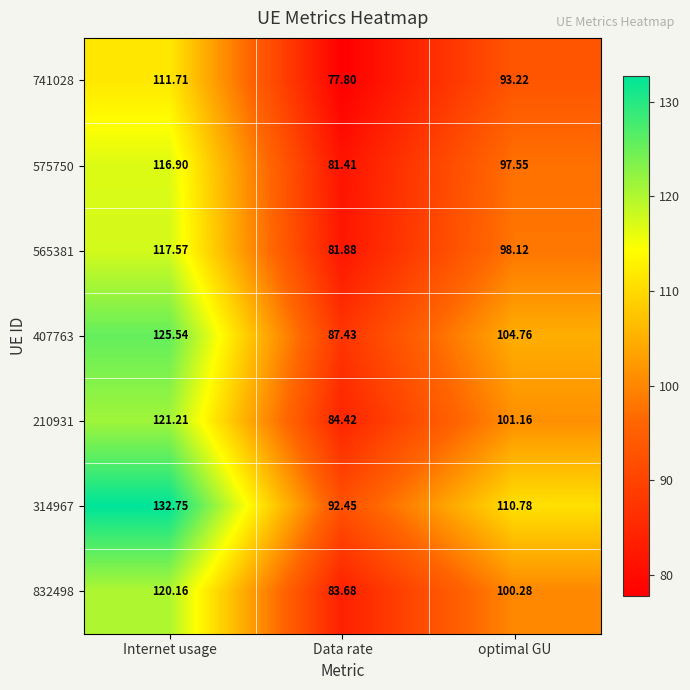

List the labels in order of 575750 value, largest first.

Internet usage, optimal GU, Data rate